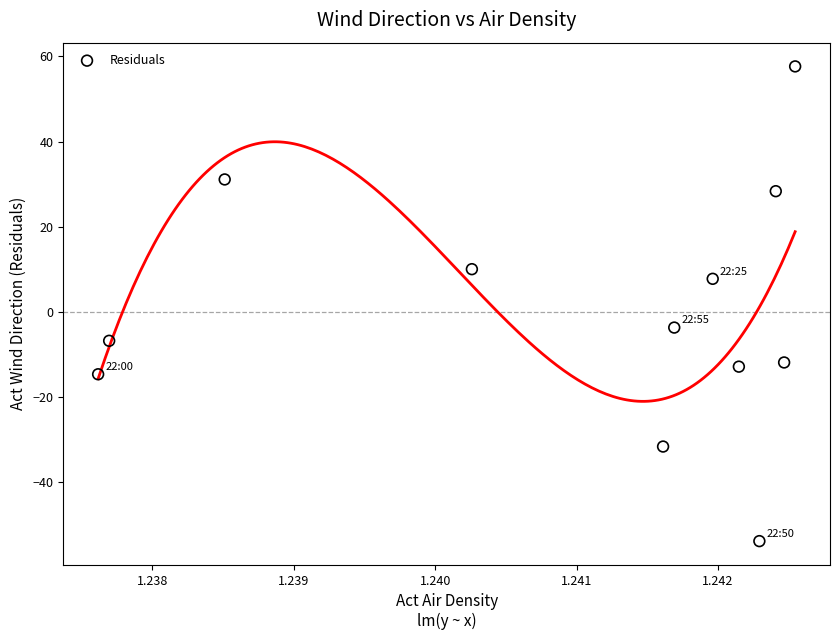

What is the average X value?

1.2